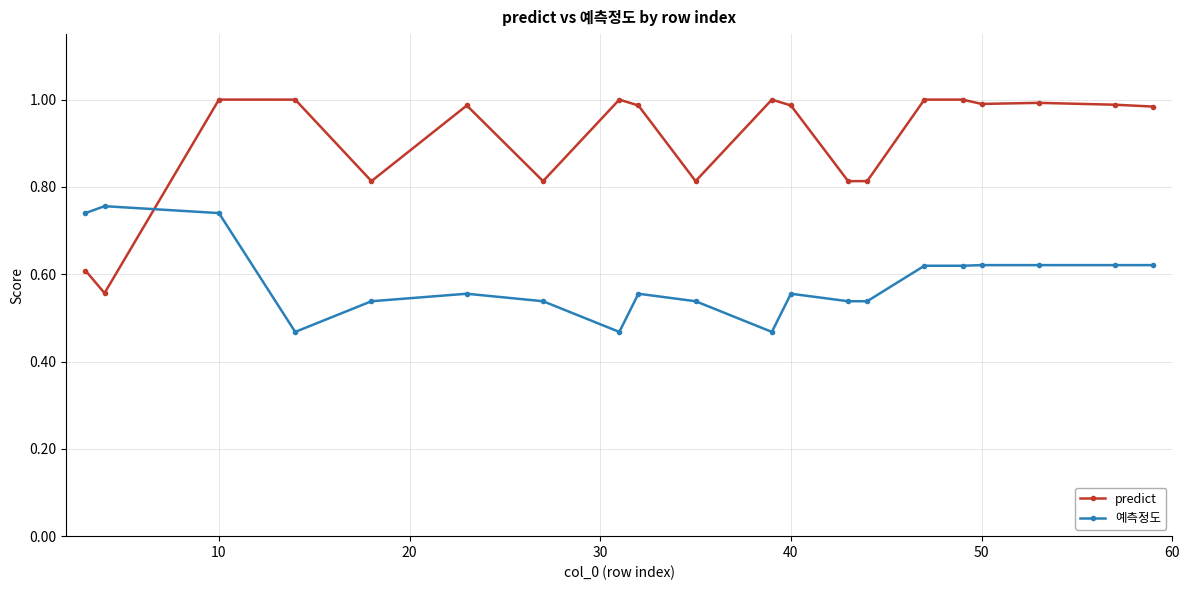

Which series has the largest range (max minus min)?

predict